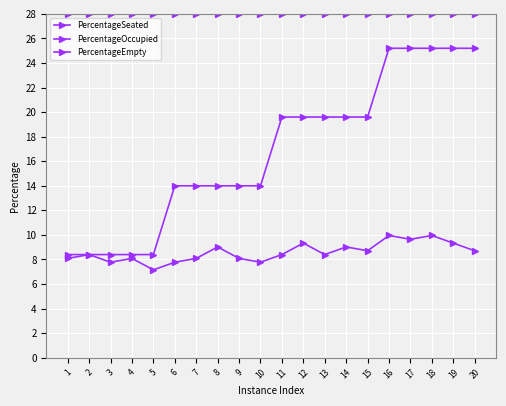

Which category has the lowest value in the PercentageSeated series?

5